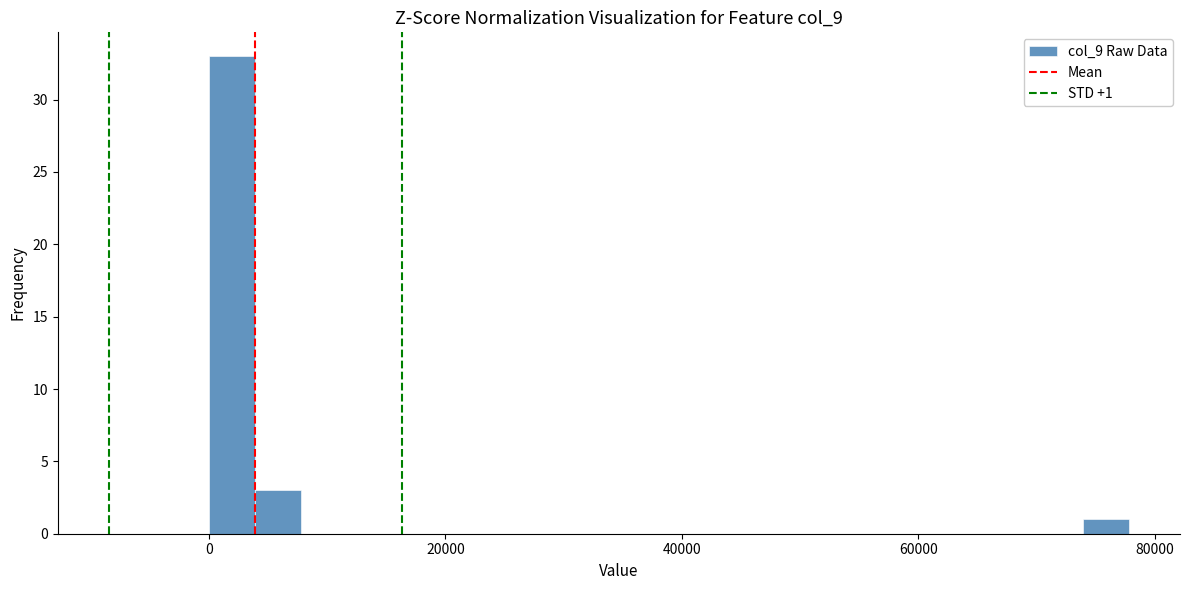

Read against the x-axis, roughly where is the centre of the tallest bar?

2000